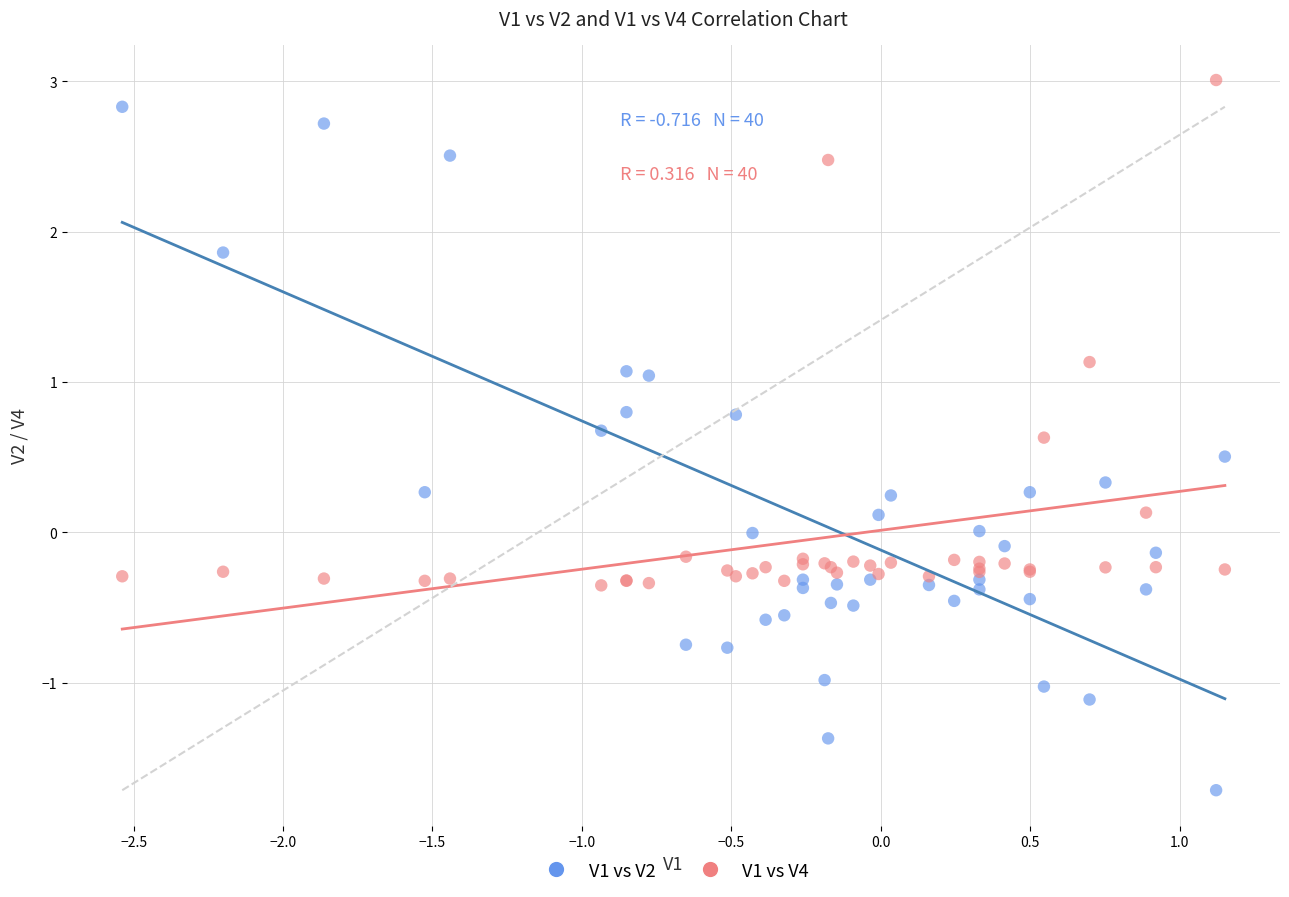

Which series reaches the maximum Y coordinate?

V1 vs V4